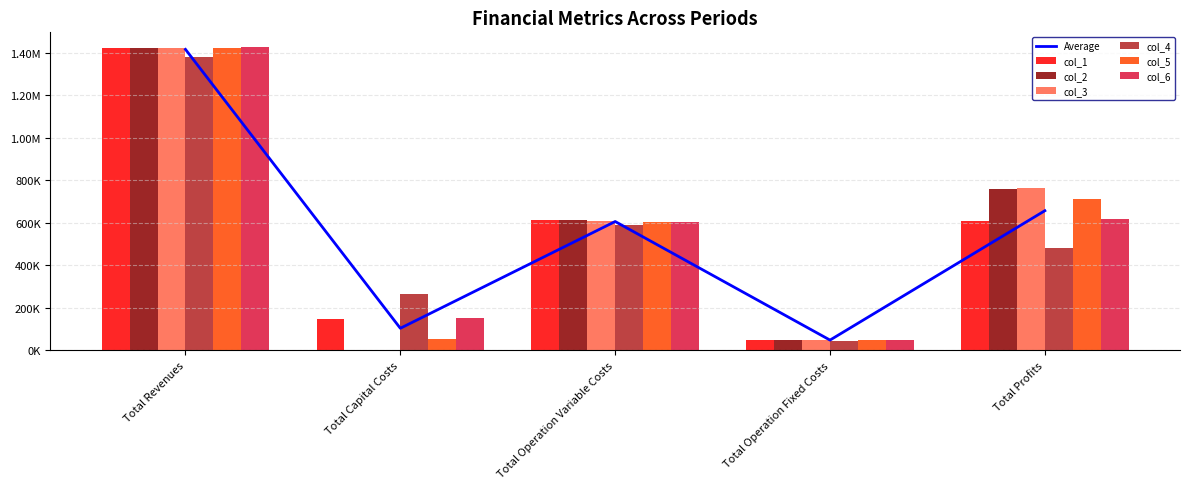

What is the sum of the col_1 values at Total Operation Variable Costs and Total Profits?

1222598.1